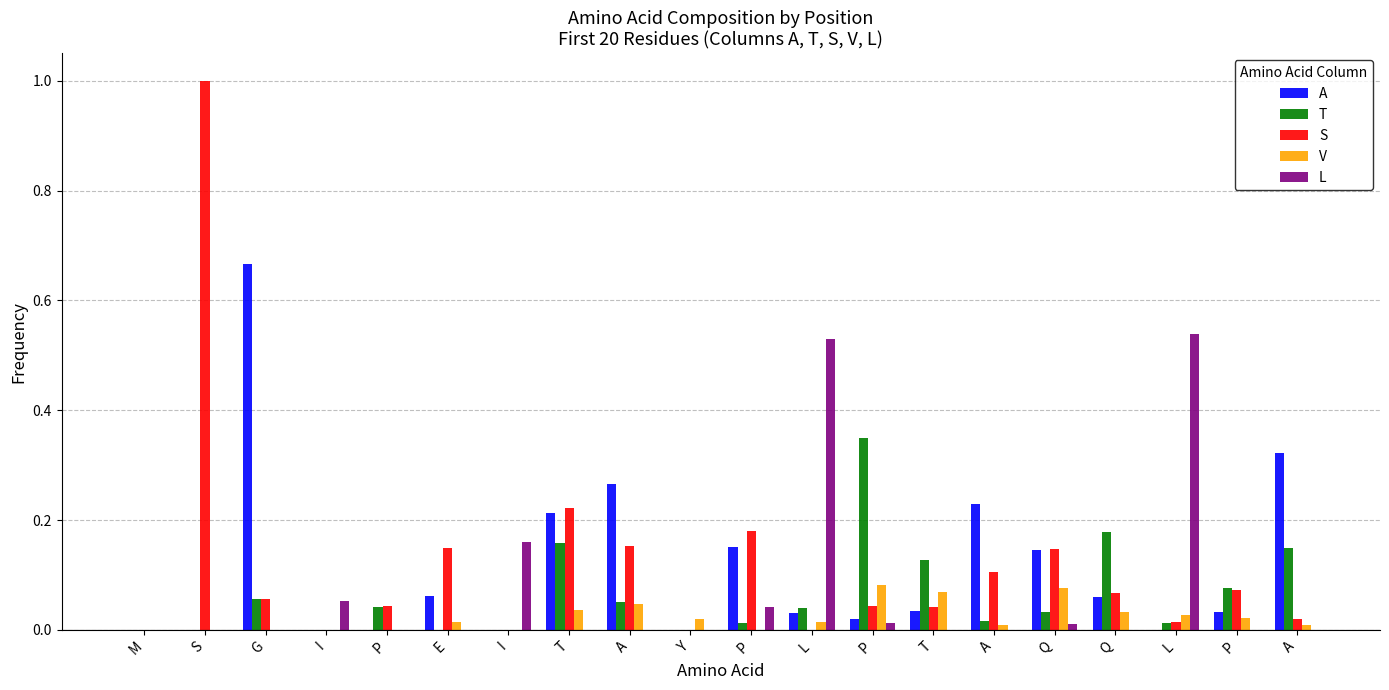

Count the number of categories in the chart.

20